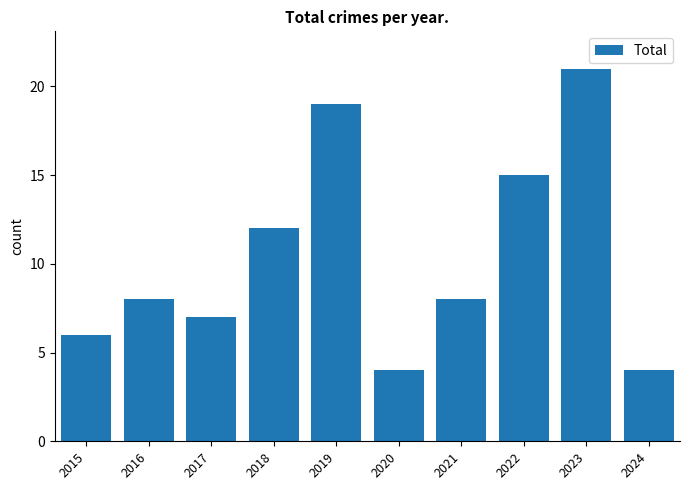

What value does the data have at 2024?

4